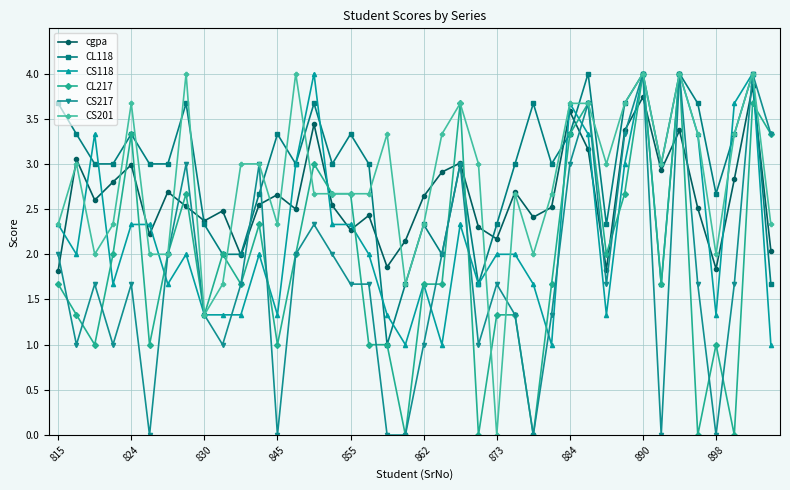

How many times do CL217 and cgpa cross each other?

15